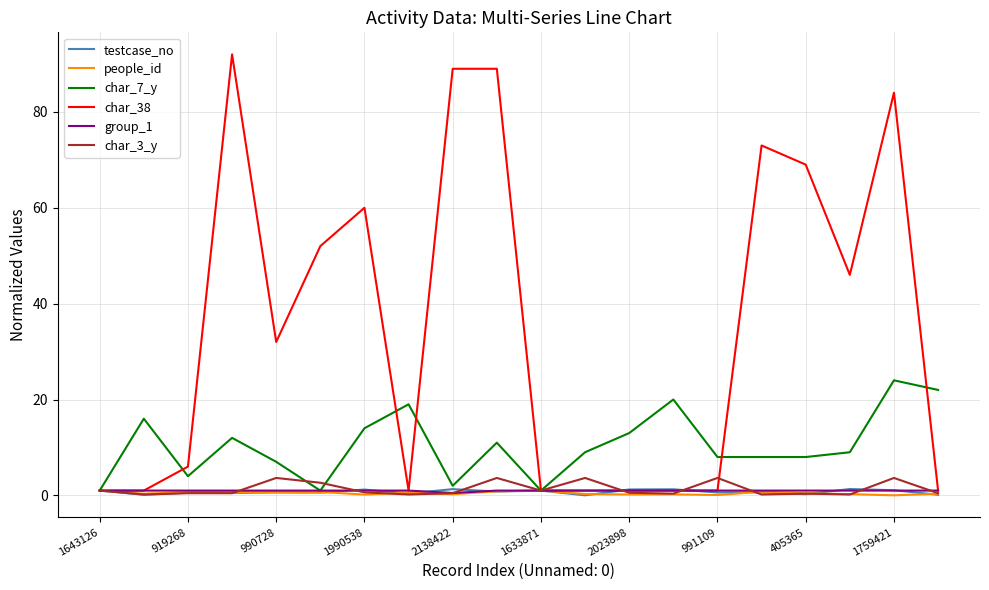

What is the maximum value for char_3_y?

3.6